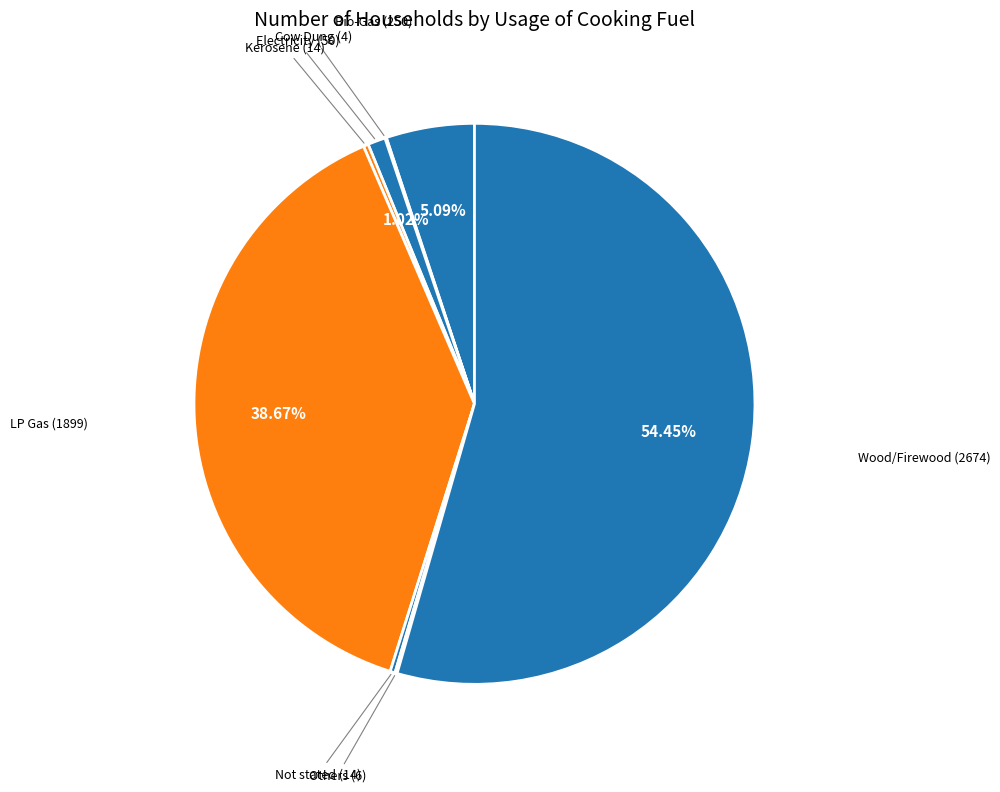

Which slice is the smallest?

Cow Dung